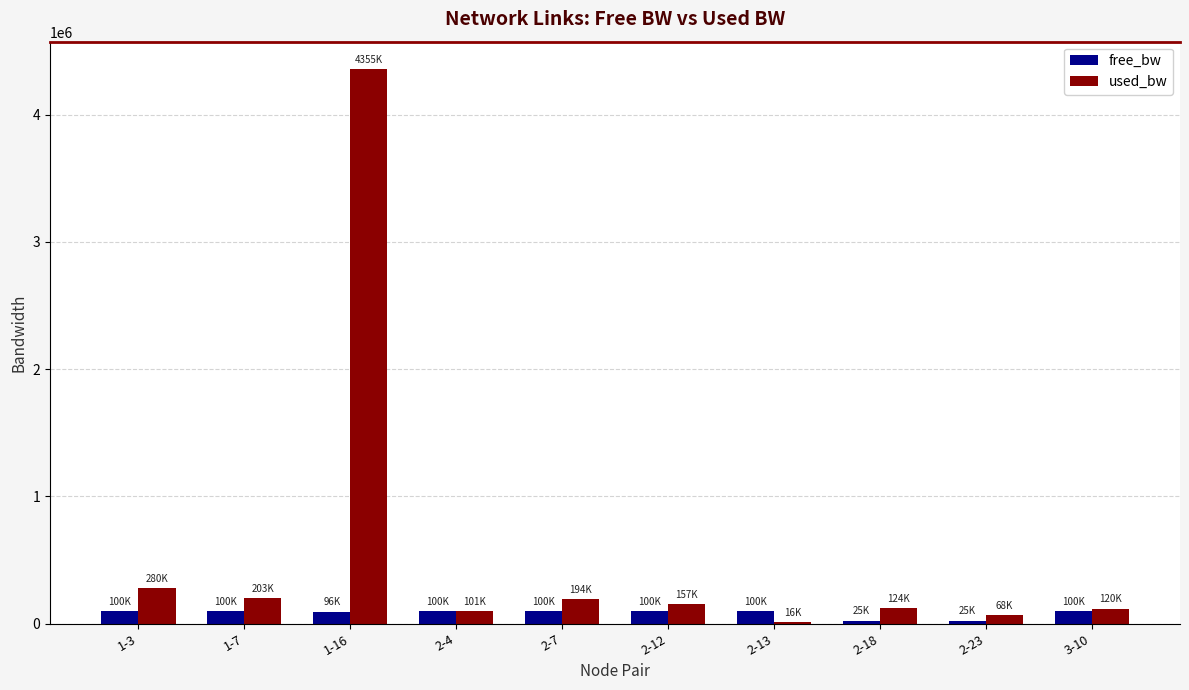

How many values in the free_bw series exceed 99806?

5